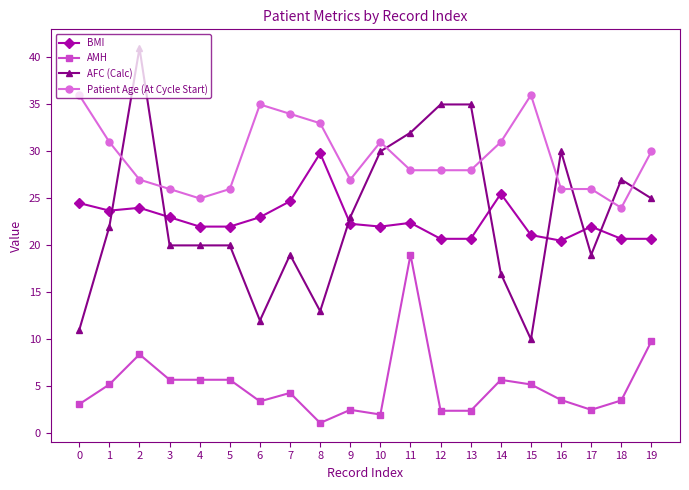

True or false: AMH has more than 1 points higher than both neighbors.

True